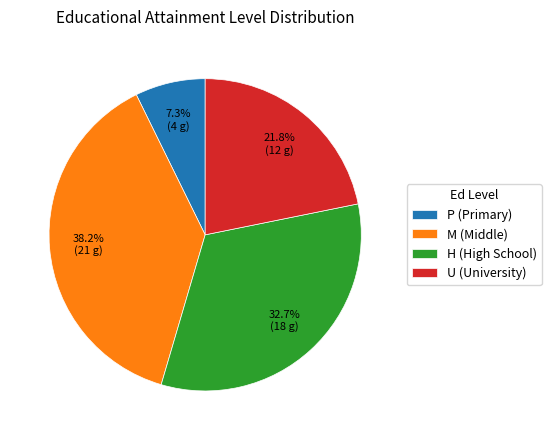

Approximately how many times larger is the value at U (University) compared to H (High School)?

0.7